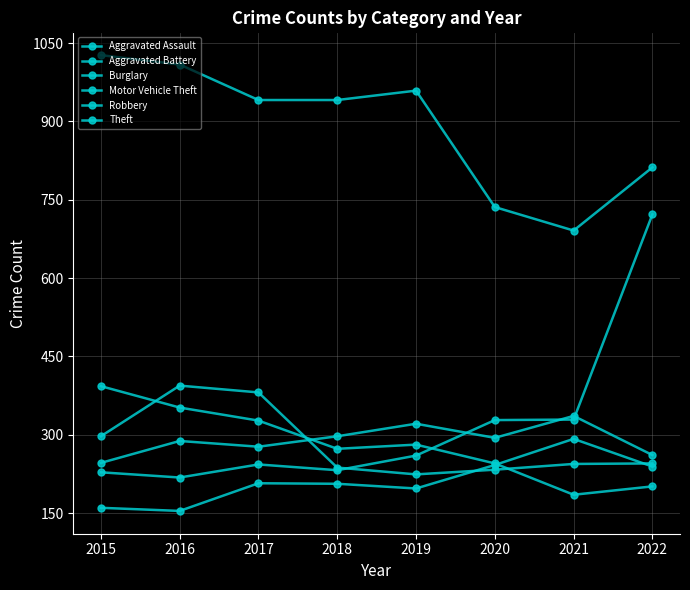

True or false: Aggravated Assault and Theft intersect in this chart.

False